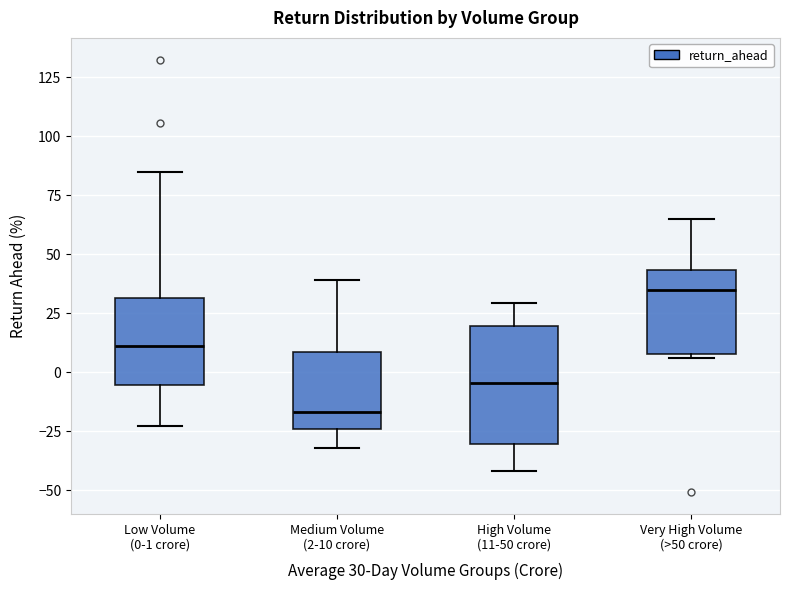

Which box's median line is the highest?

Very High Volume (>50 crore)